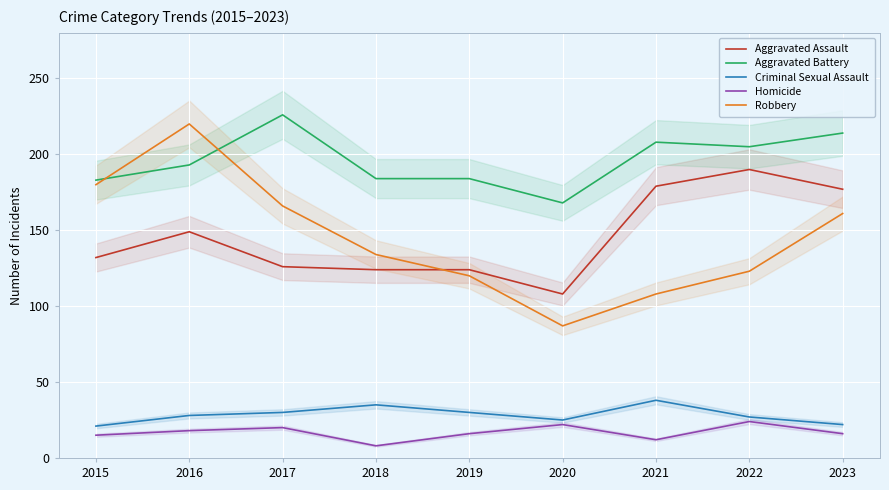

How many lines are shown in the chart?

5